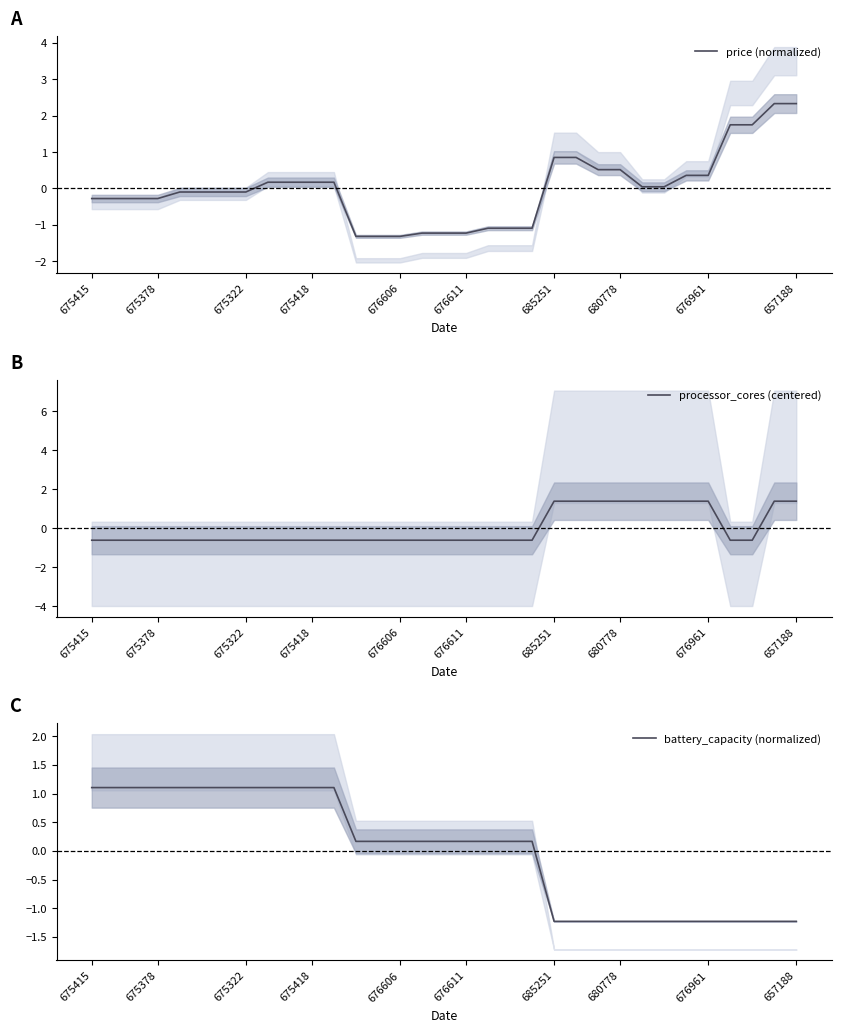

At how many categories does at least one series exceed 0?

33